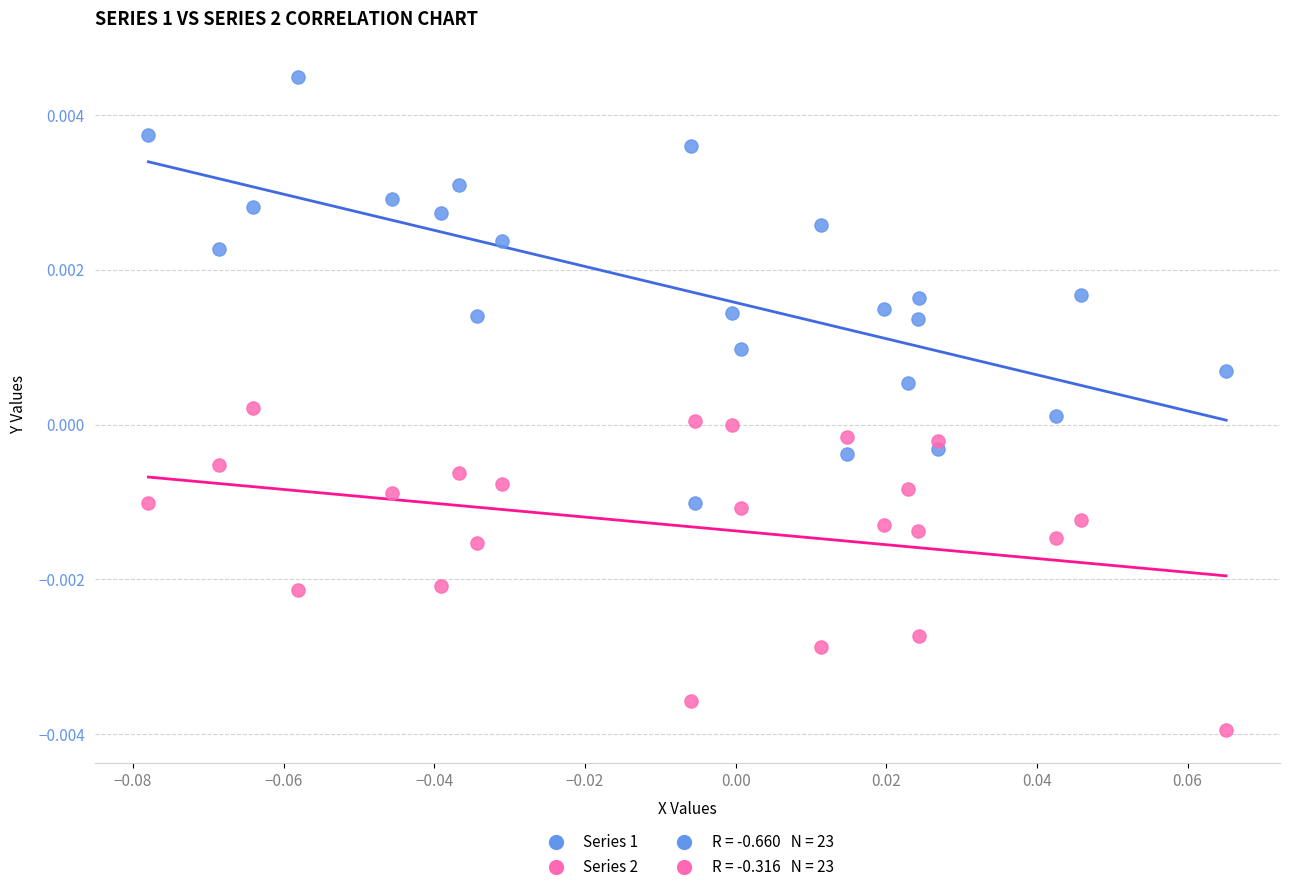

Which series contains the highest Y value?

Series 1